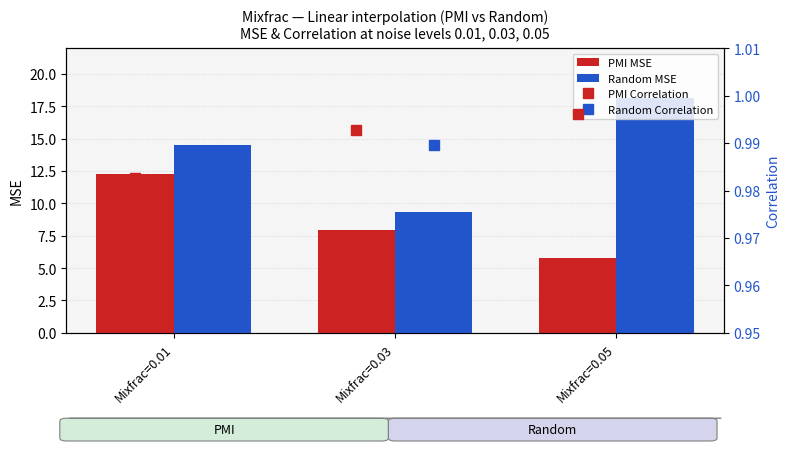

Is it true that Random MSE equals 14.5 at Mixfrac=0.01?

True